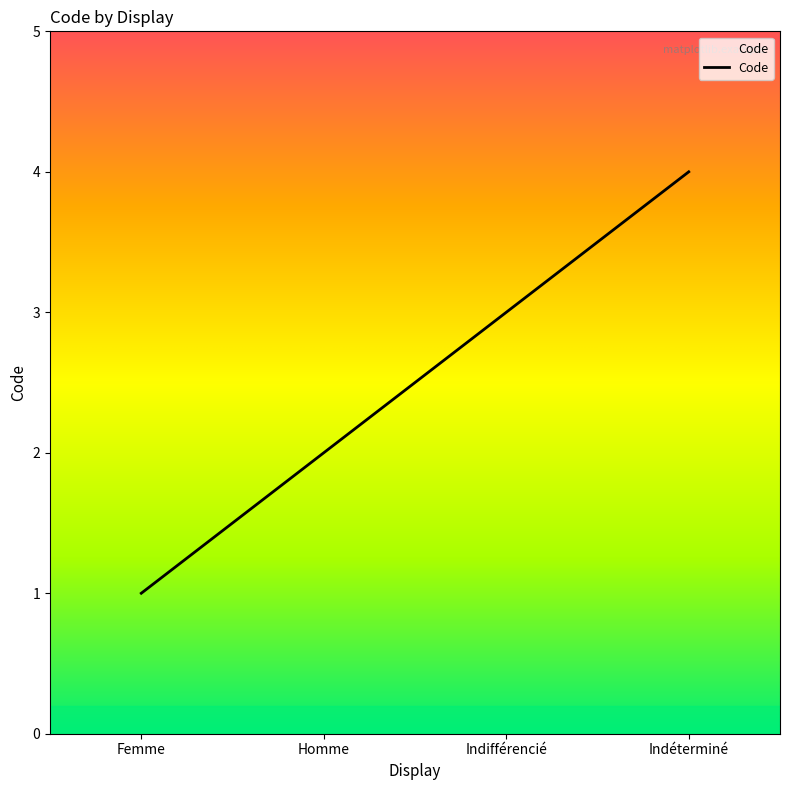

What is the sum of all values?

10